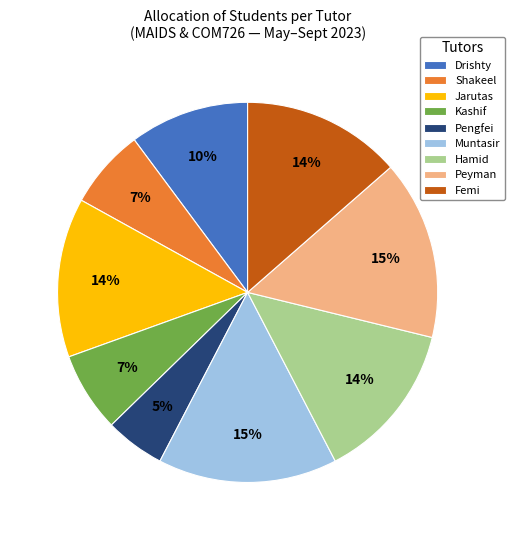

Is there any slice that represents more than half of the pie?

No